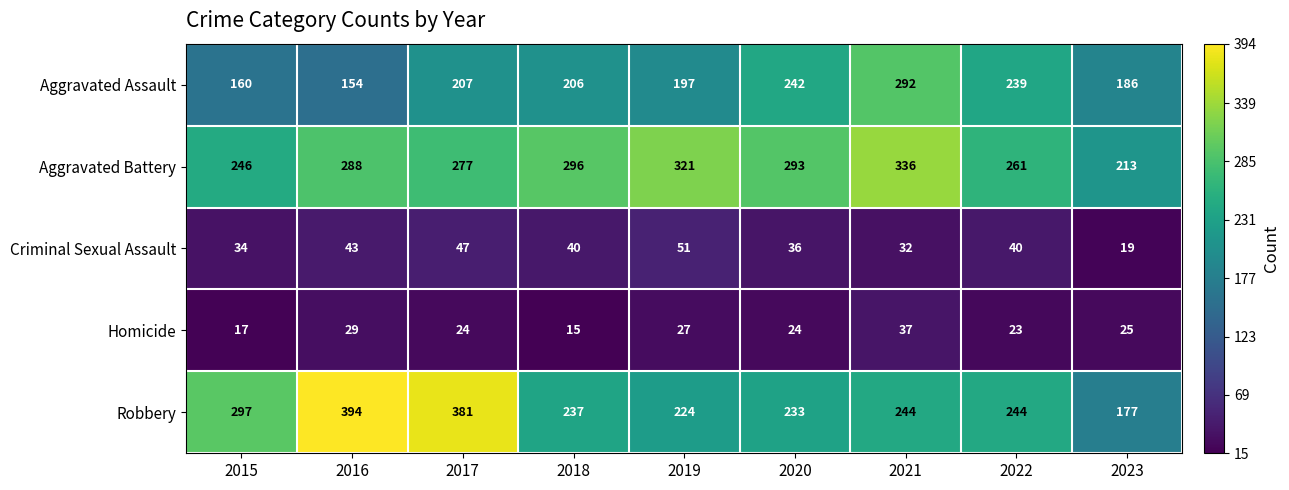

What is the difference between the highest and lowest values at 2023?

194